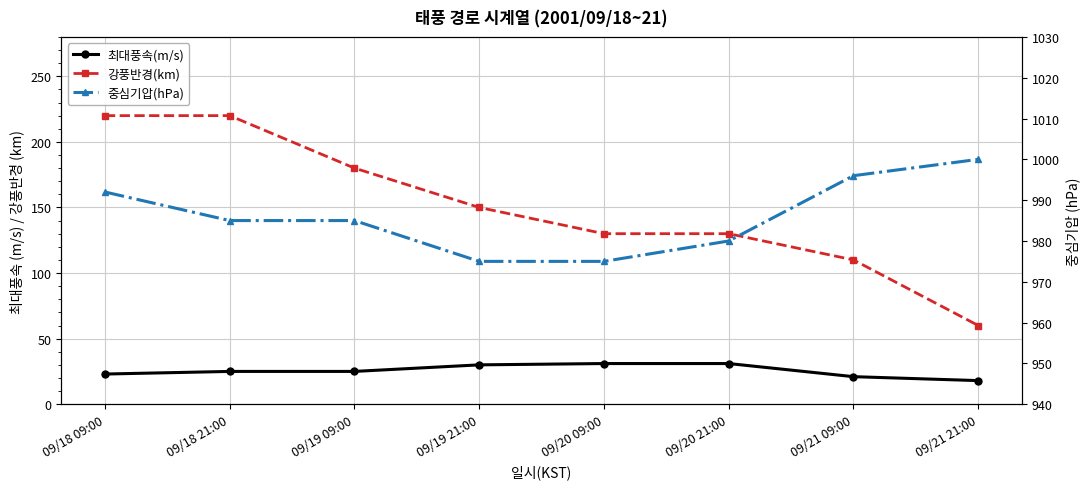

The value of 중심기압(hPa) at 09/20 09:00 is 1477. True or false?

False